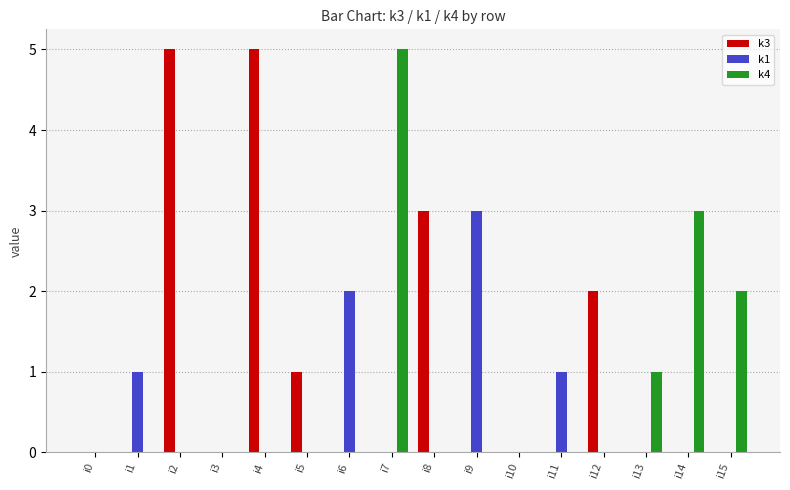

Count the number of data series in this chart.

3